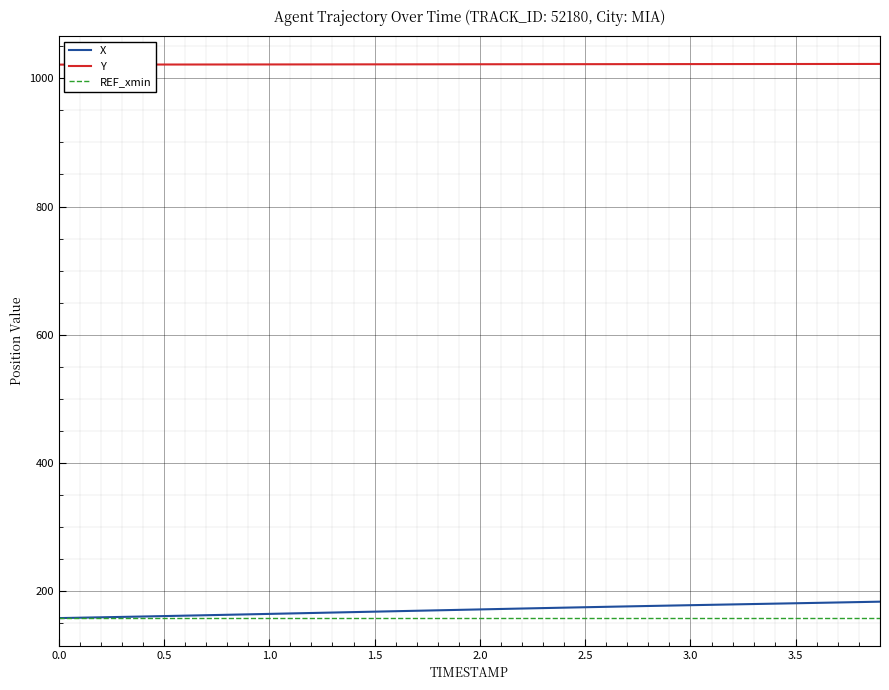

What is the greatest value displayed?

1022.5